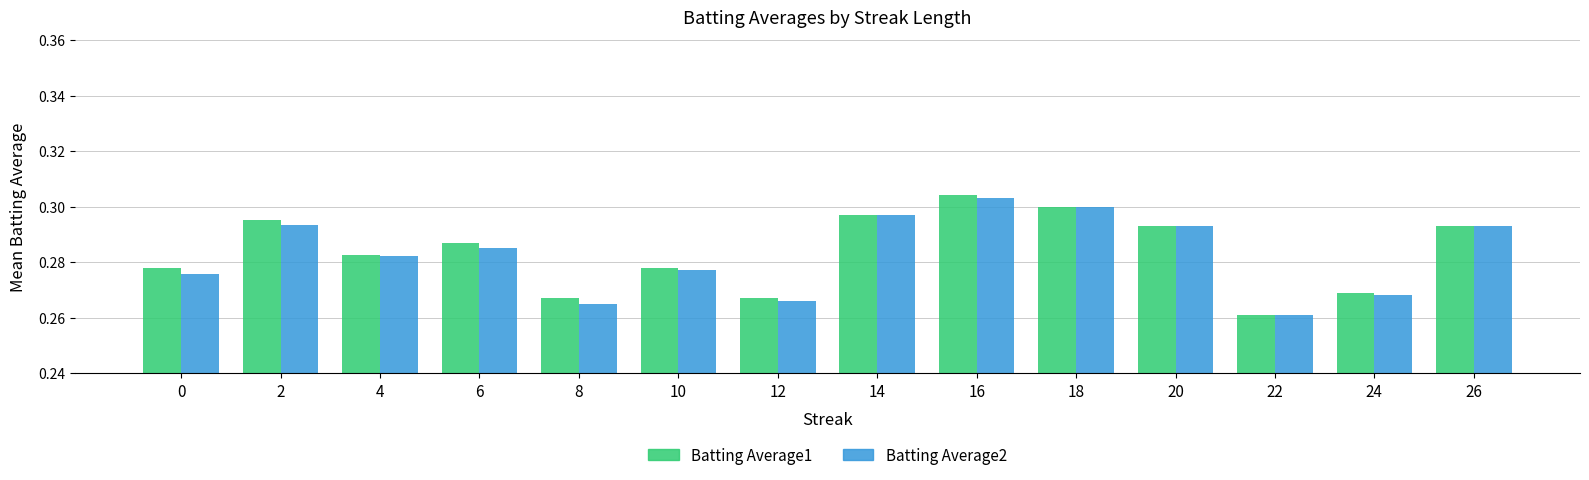

How many Batting Average1 values are between 0 and 1?

14